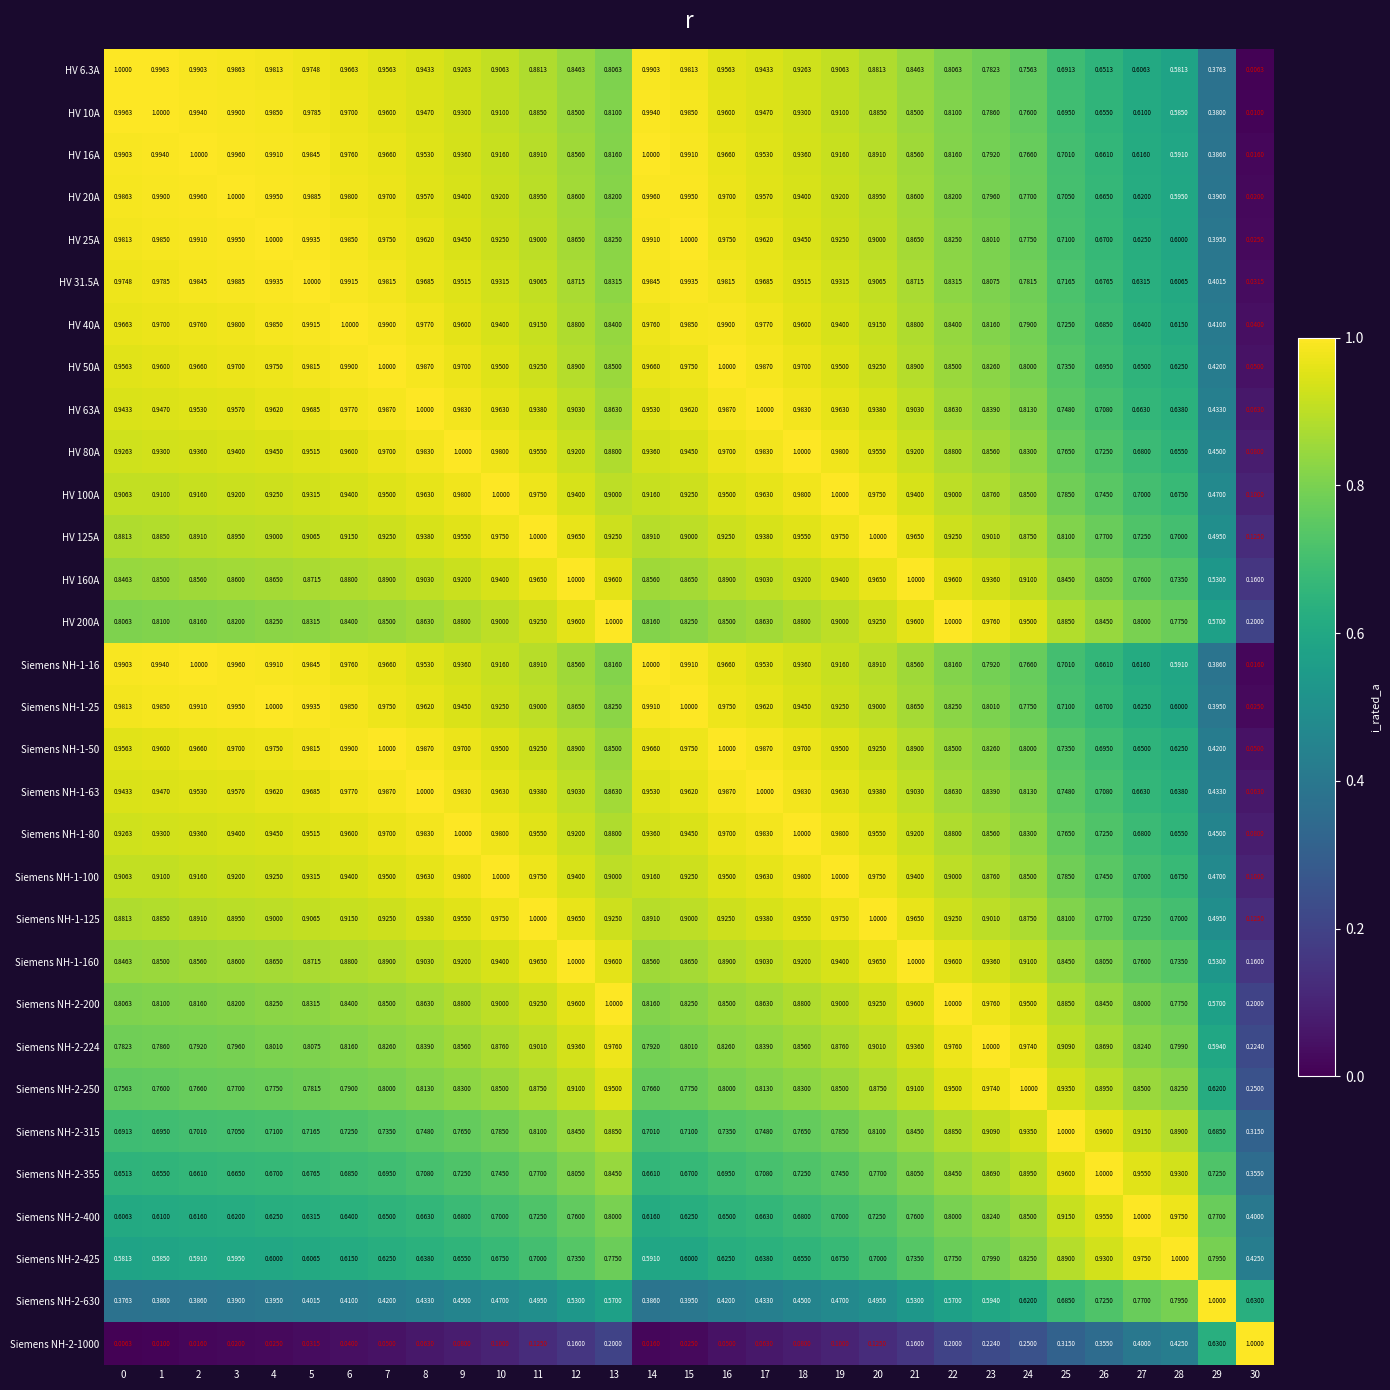

Count the number of categories in the chart.

31